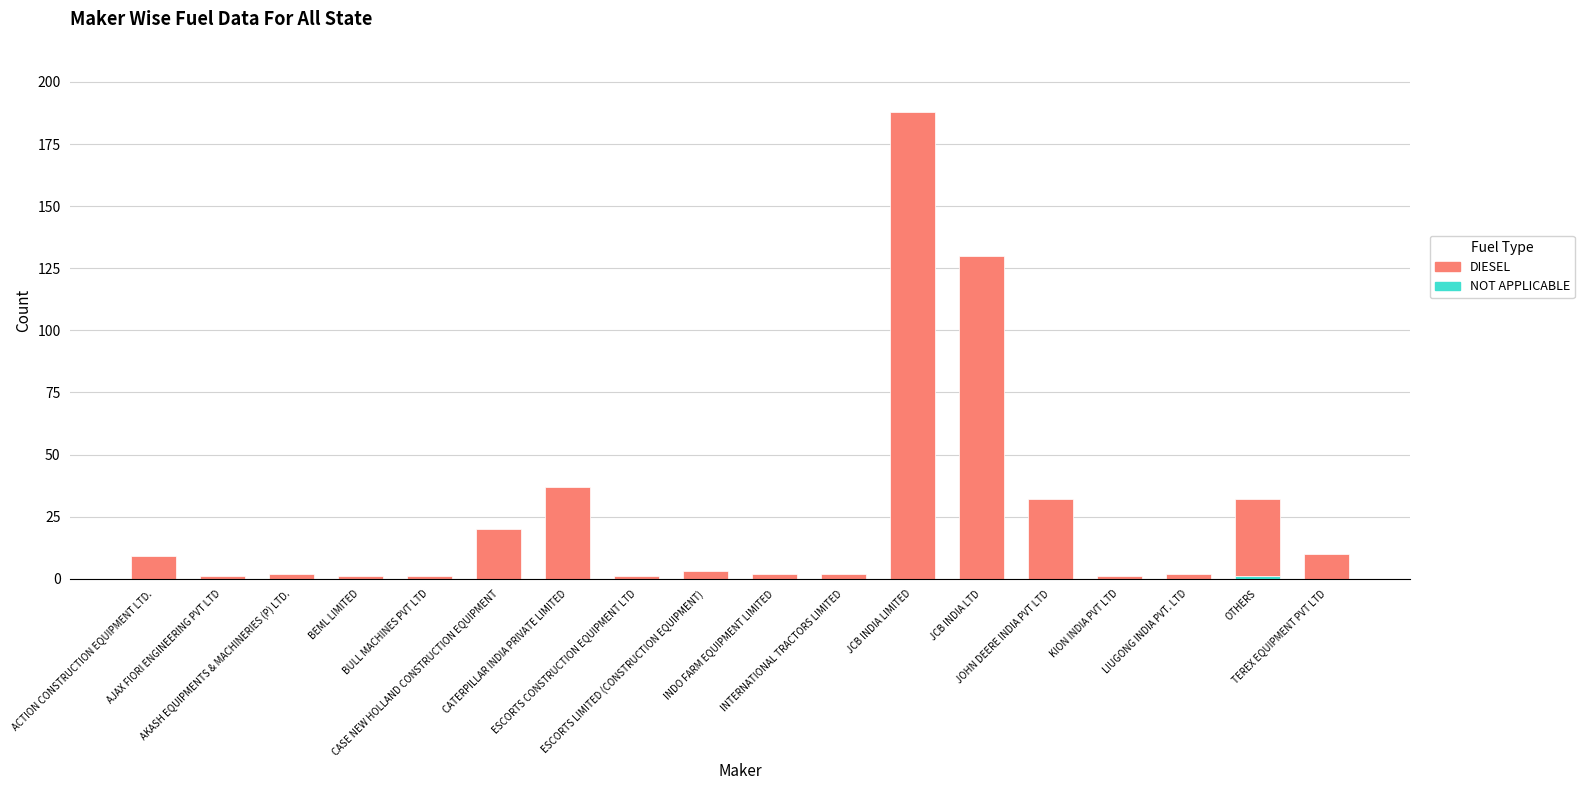

What is the difference between the maximum and second lowest values in the NOT APPLICABLE series?

1